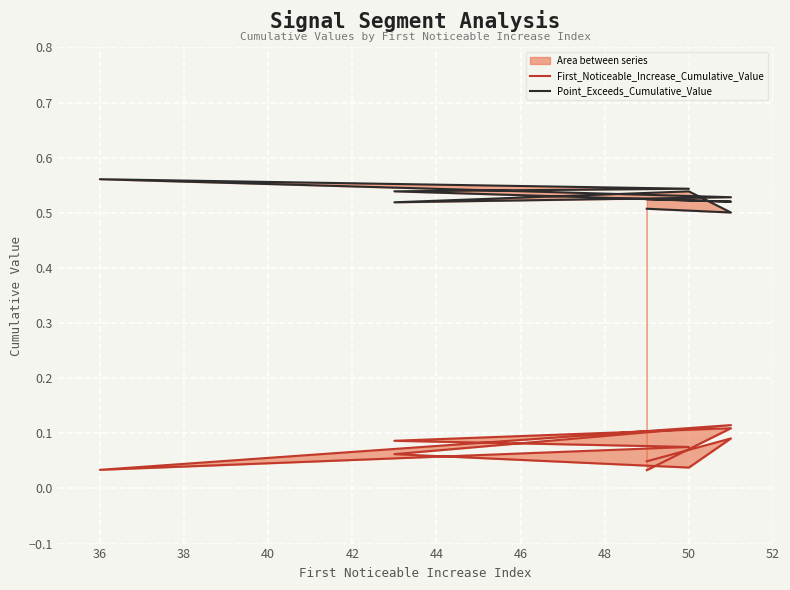

At how many categories does at least one series exceed 0?

10